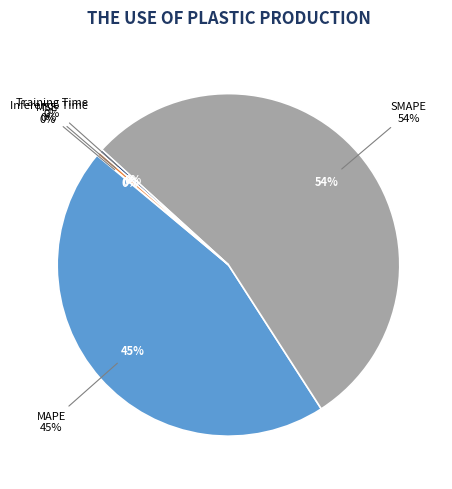

How many slices are in this pie chart?

5